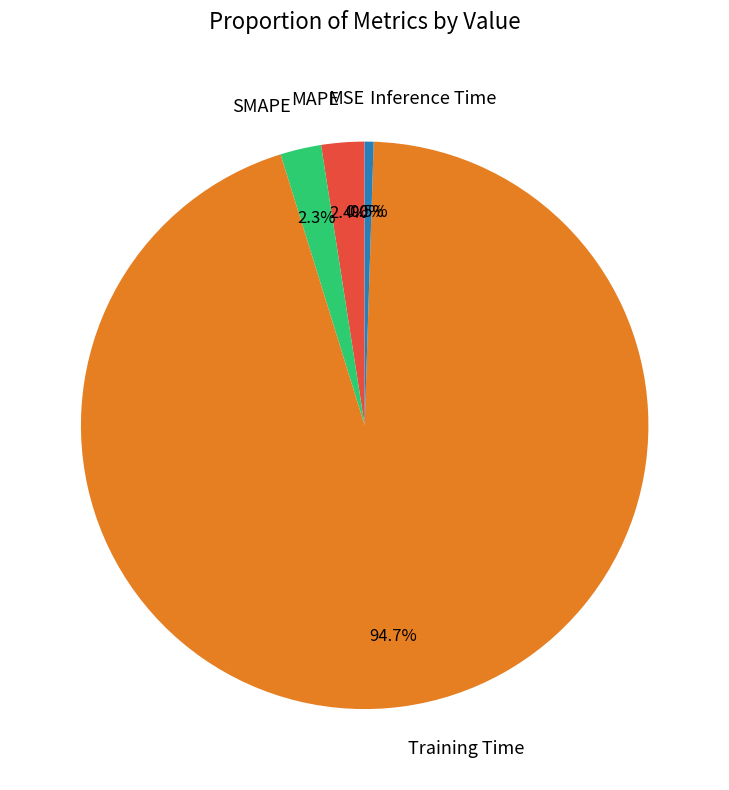

Combined, do Training Time and MAPE account for over 50%?

Yes